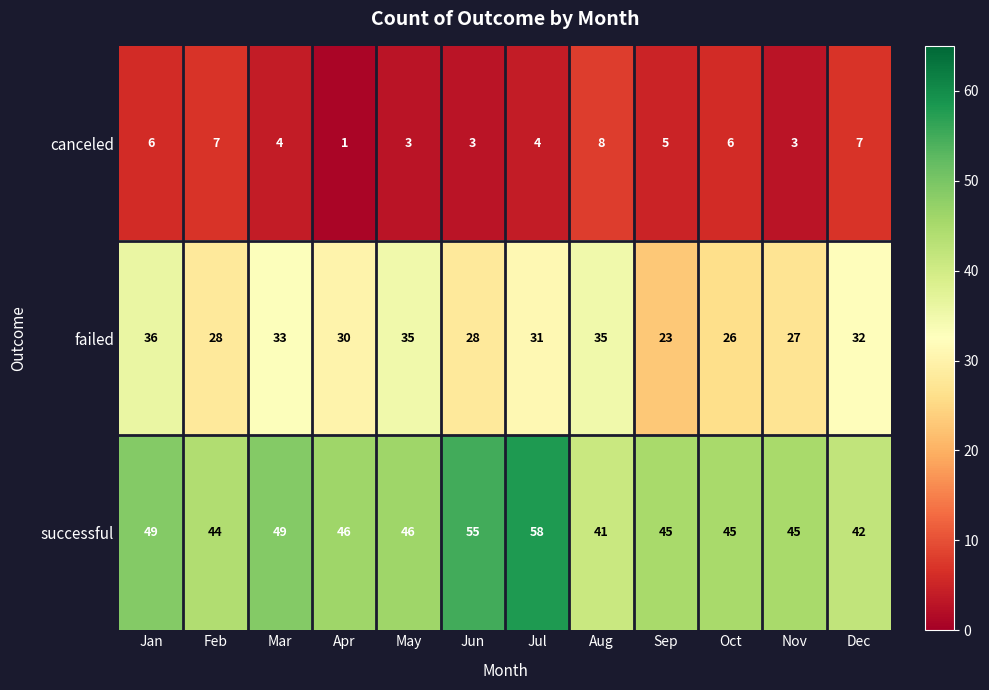

At how many categories does at least one series exceed 43?

10